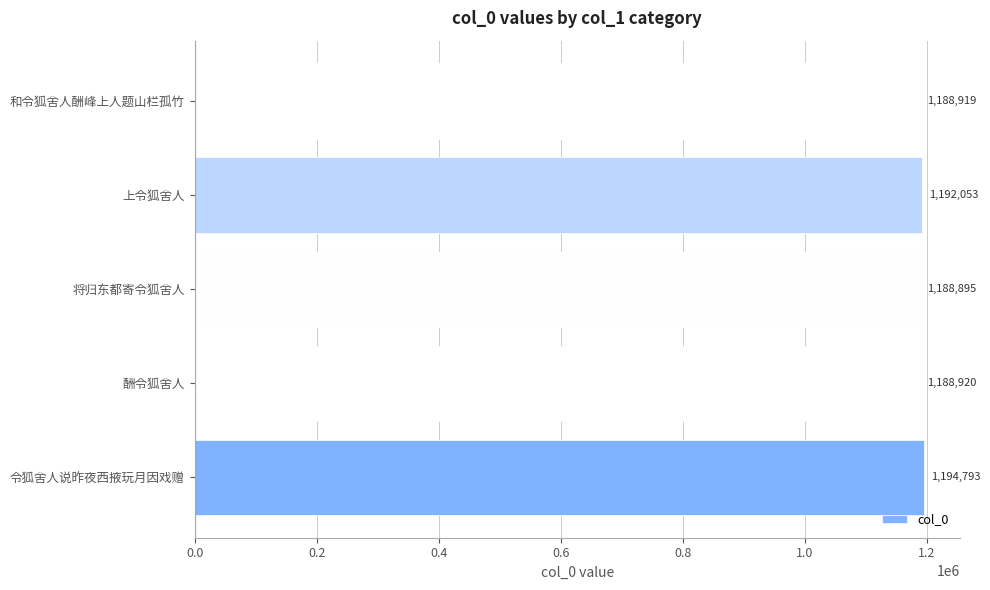

What is the change in value from 将归东都寄令狐舍人 to 上令狐舍人?

+3158